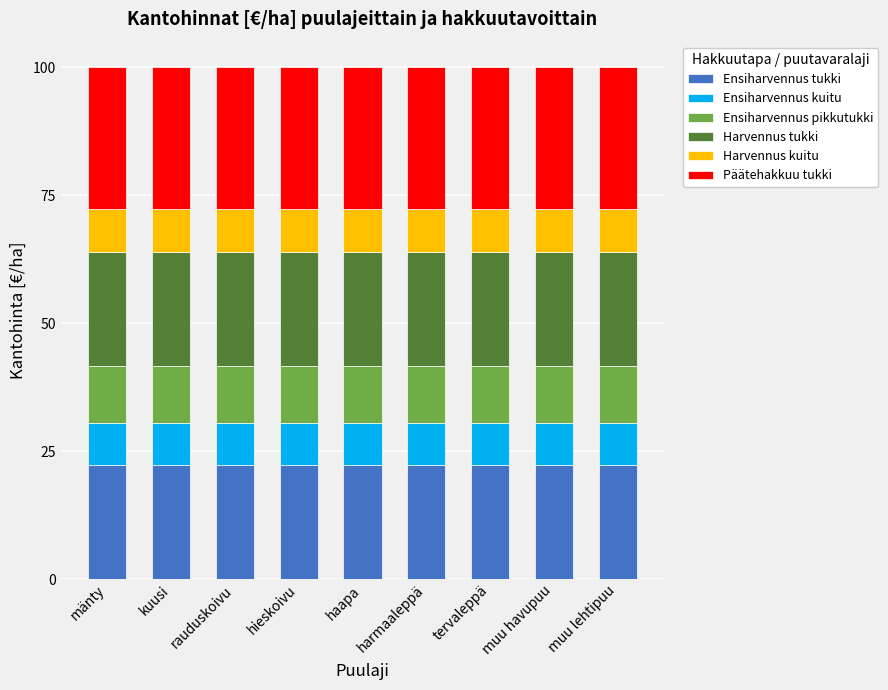

What is the total value across all series at muu havupuu?

100.0